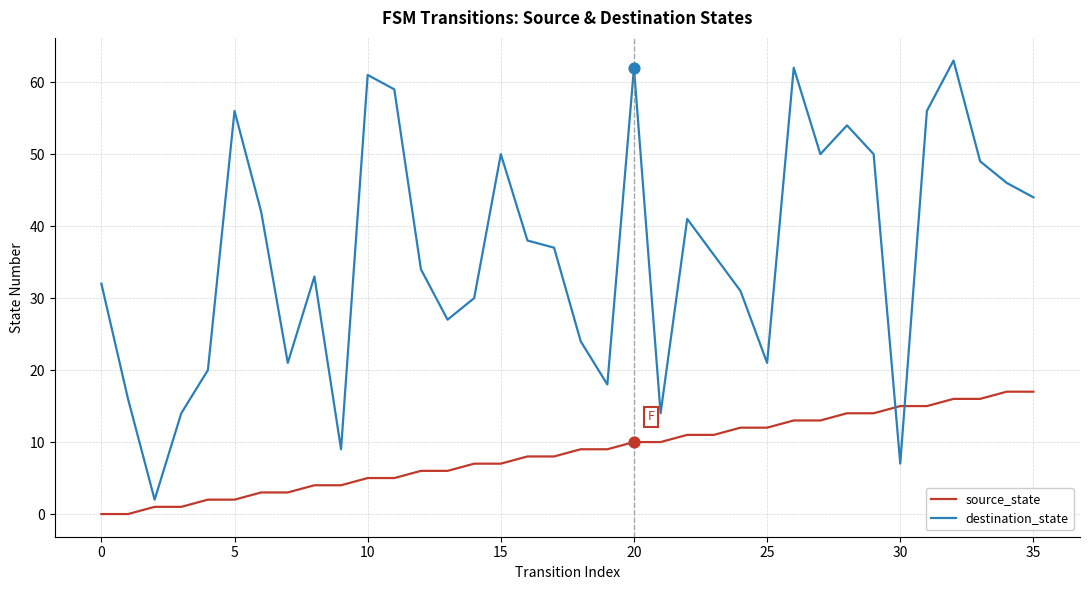

Which series has the largest total across all categories?

destination_state